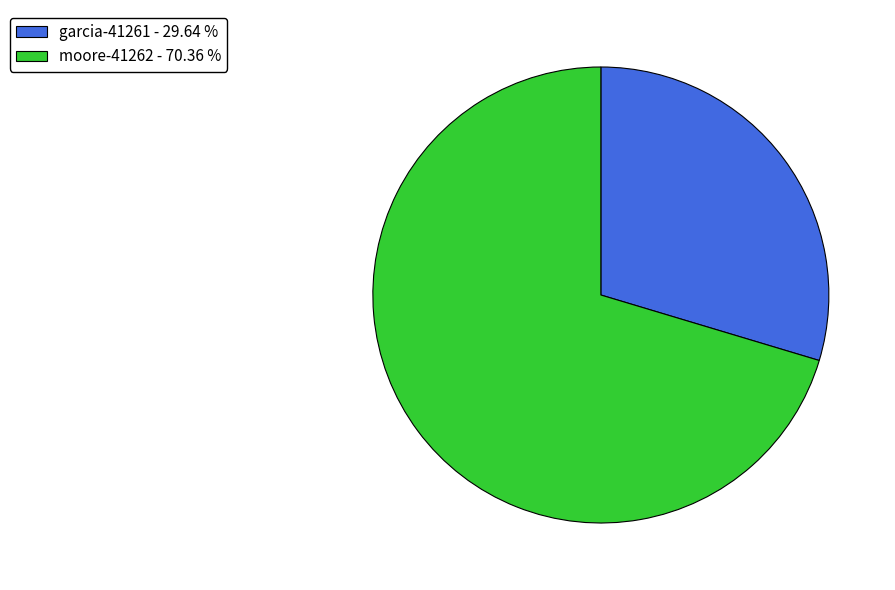

How many slices are in this pie chart?

2